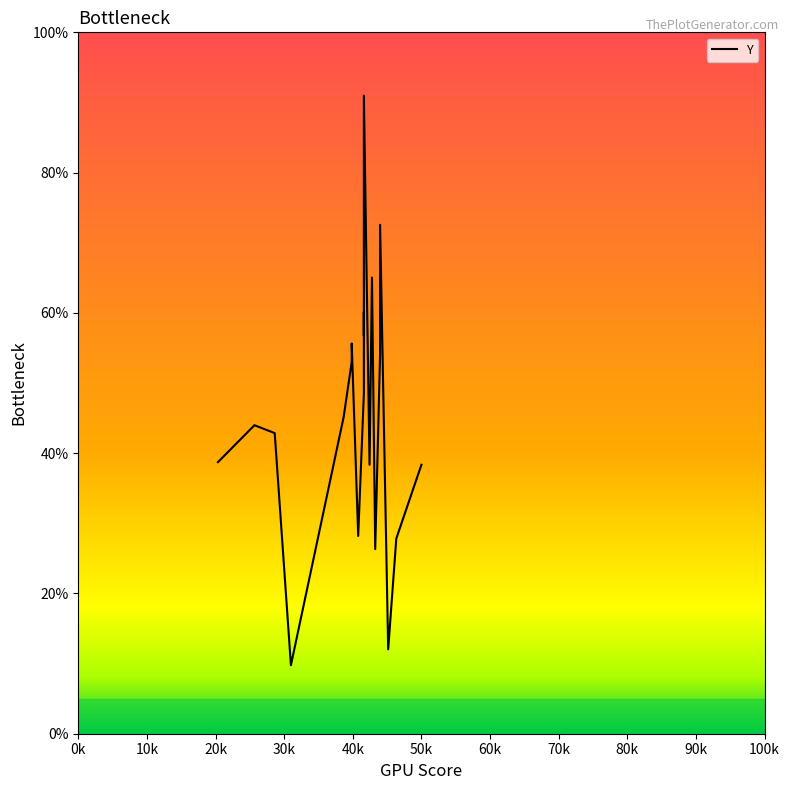

What is the minimum value shown in the chart?

9.8